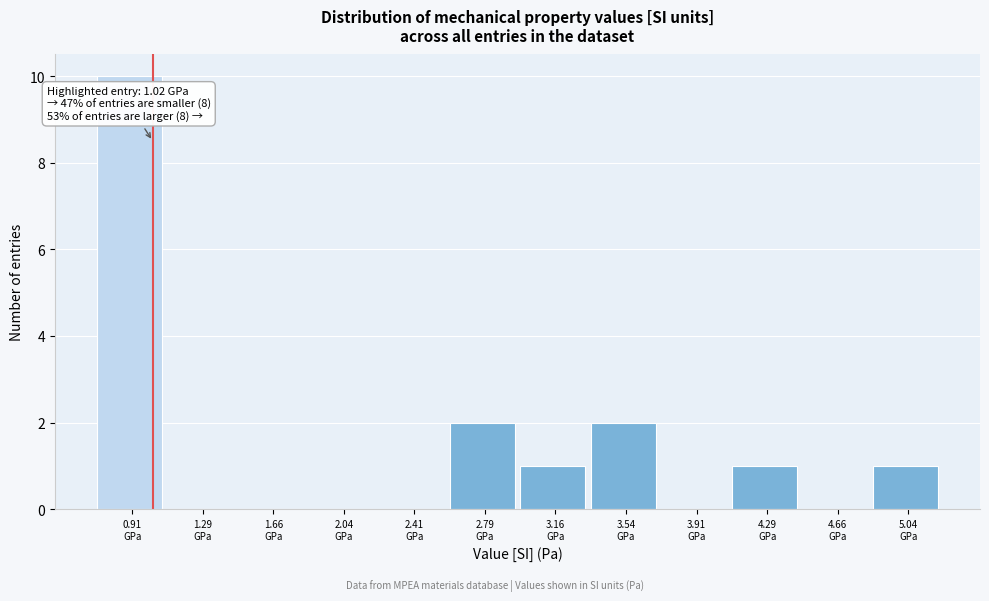

What is the greatest value displayed?

10